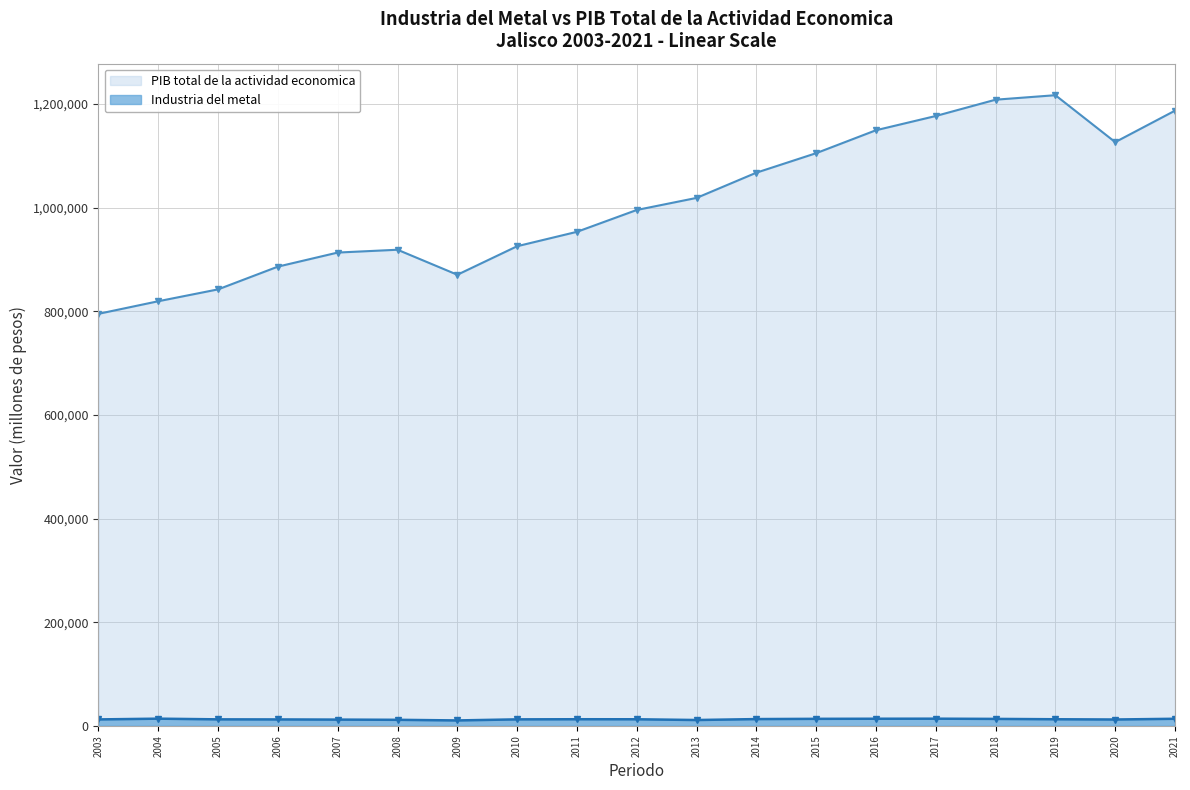

At 2010, list the series in order from largest to smallest.

PIB total de la actividad economica, Industria del metal